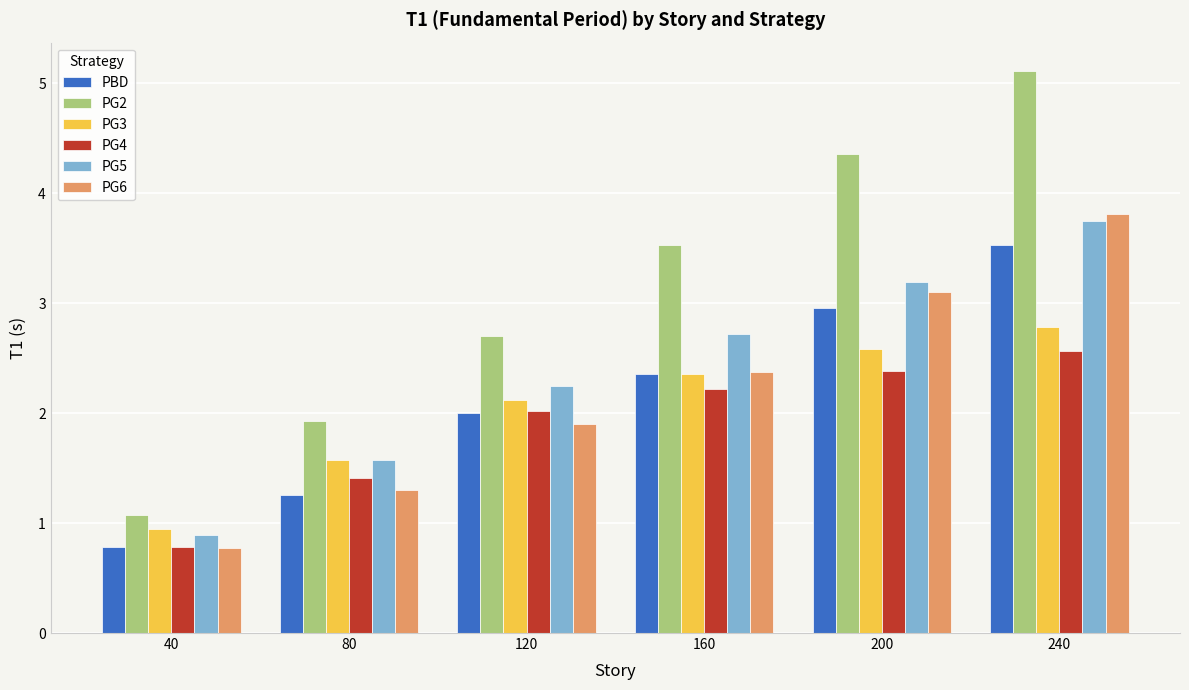

How many bars are there in total?

36